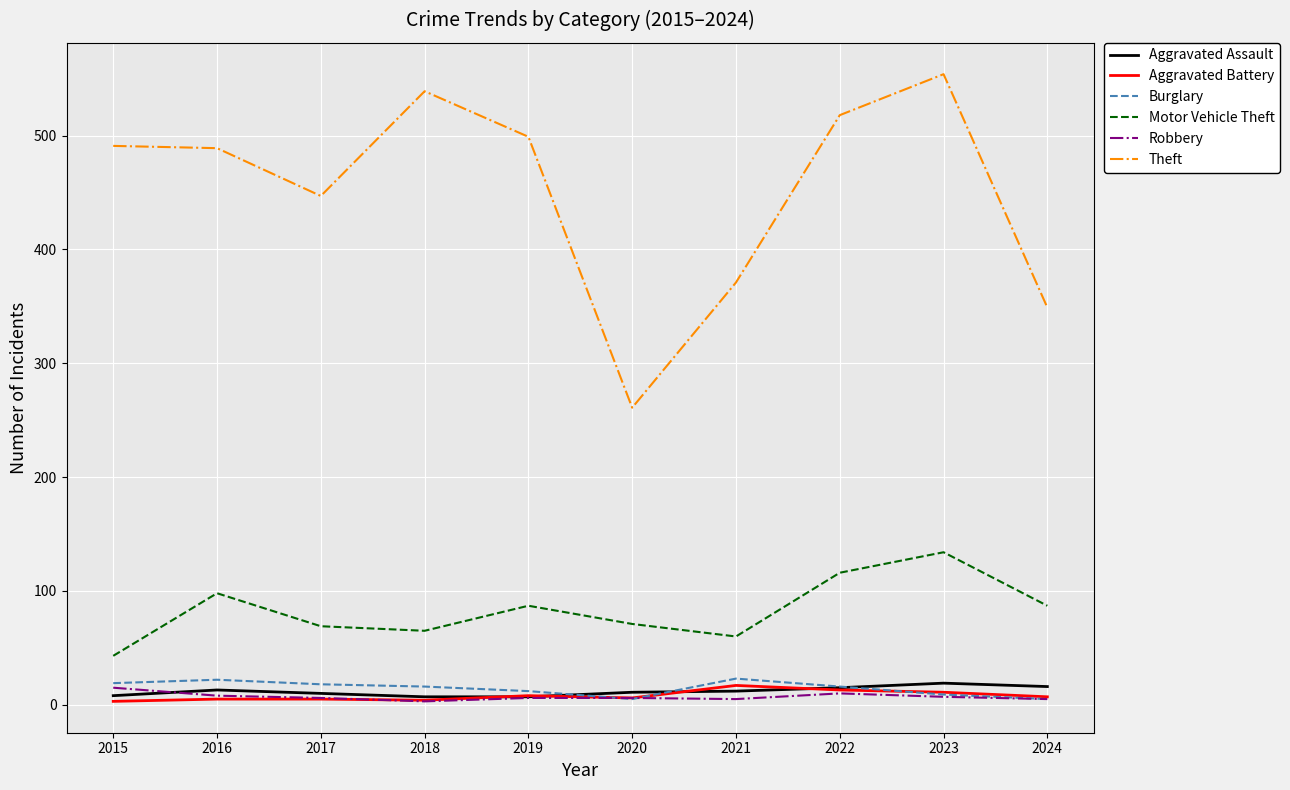

Between 2017 and 2024, which series saw the biggest shift?

Theft